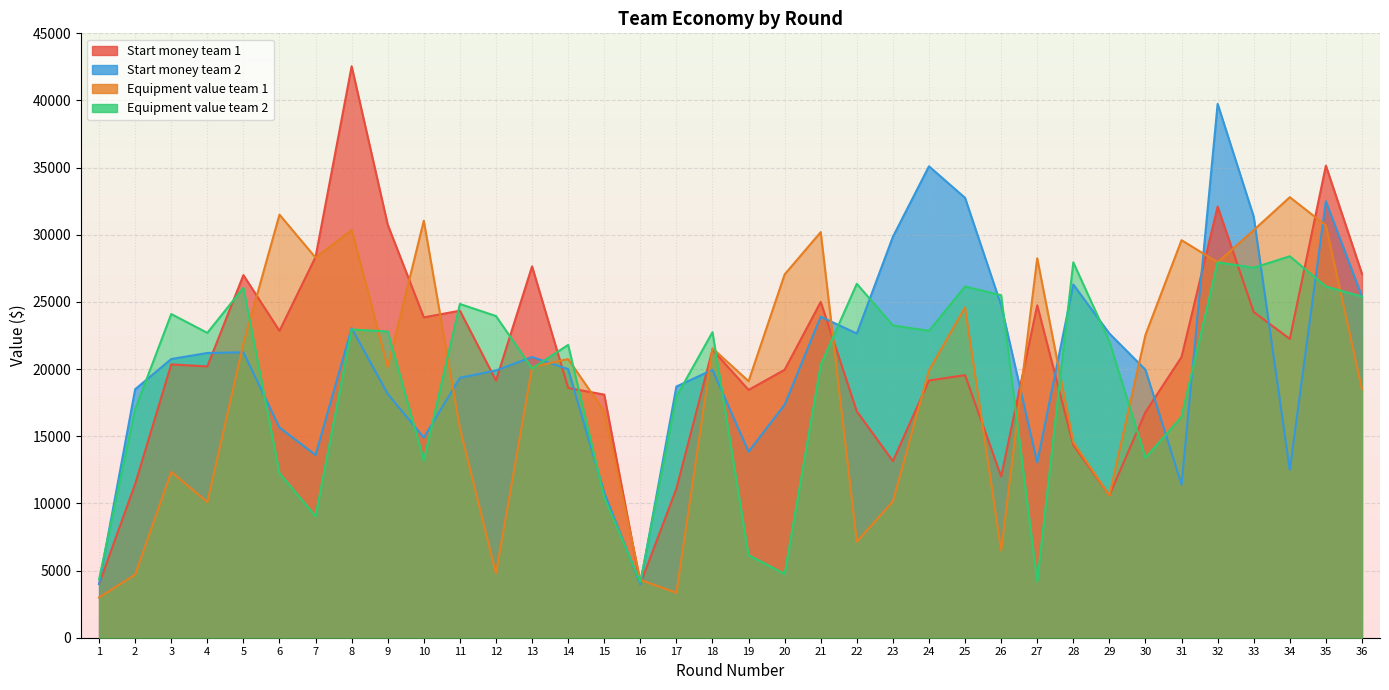

Does the chart display data point markers on the line(s)?

No